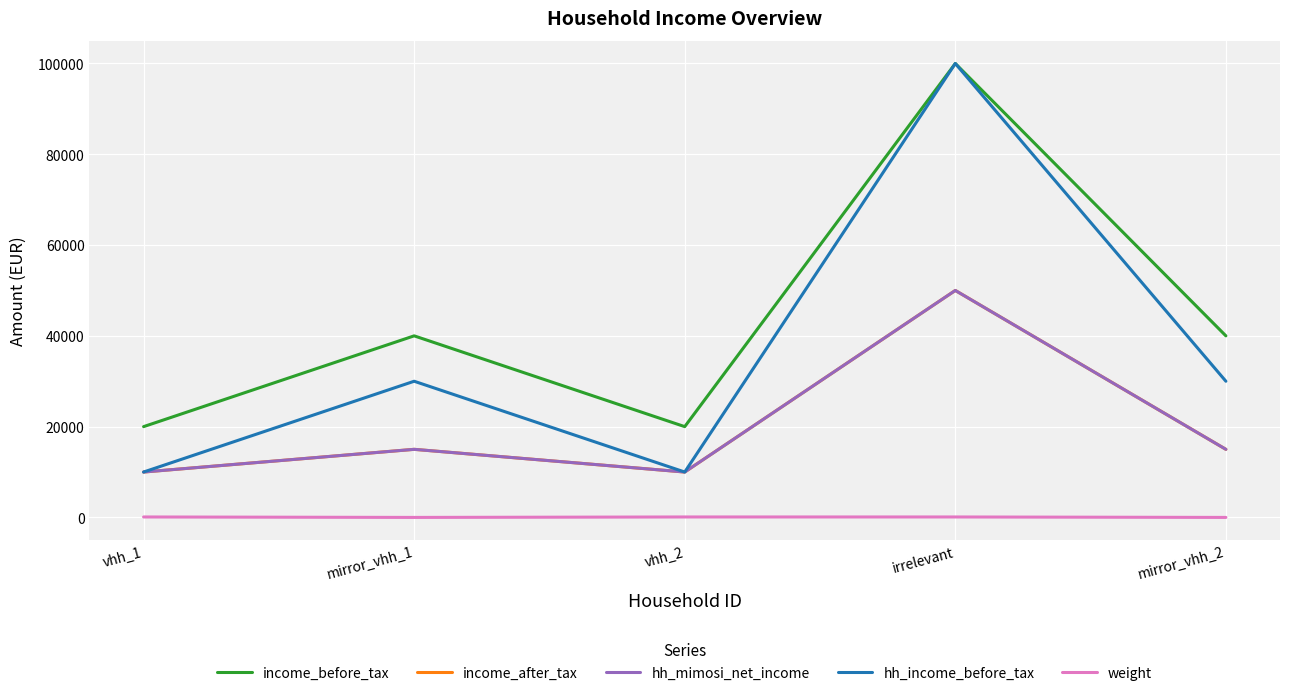

In hh_mimosi_net_income, how many points are lower than both neighbors (excluding endpoints)?

1